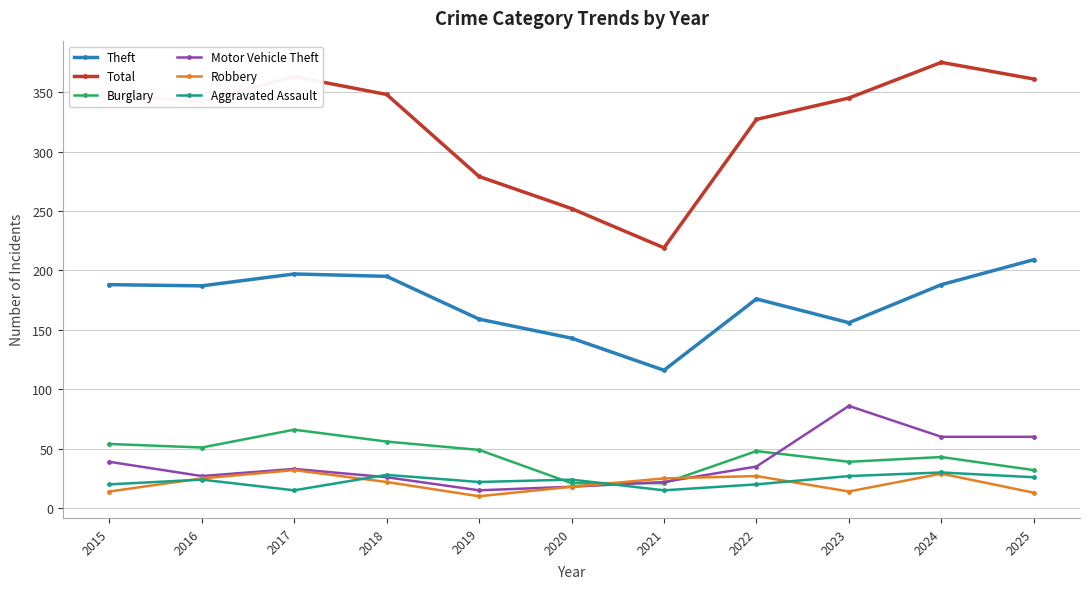

True or false: Robbery has a value of 14 at 2015.

True